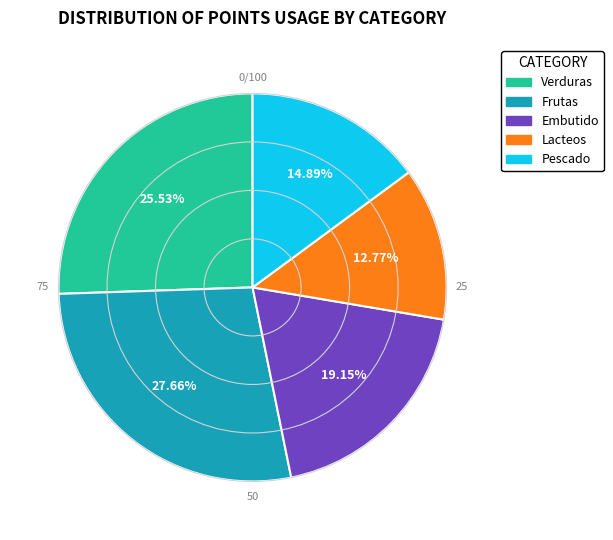

Combined, what portion of the pie is Lacteos and Pescado?

27.7%